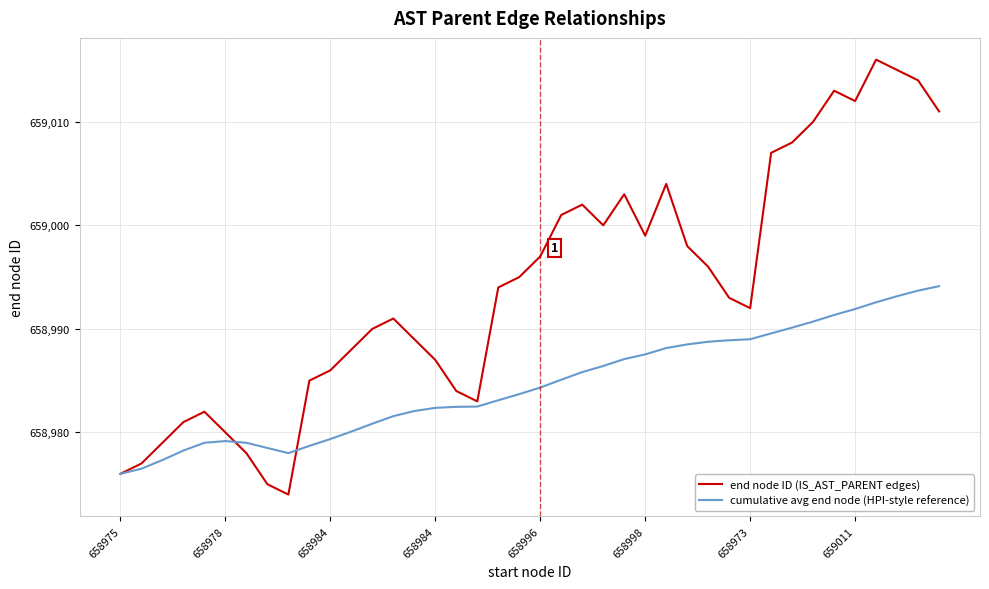

Which series has the largest total across all categories?

end node ID (IS_AST_PARENT edges)